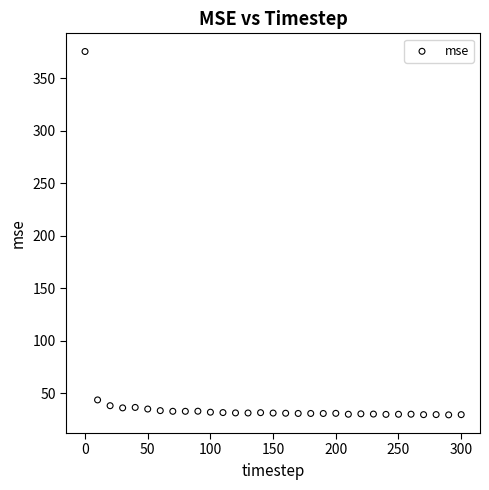

What Y value in the scatter plot is closest to 202?

43.7